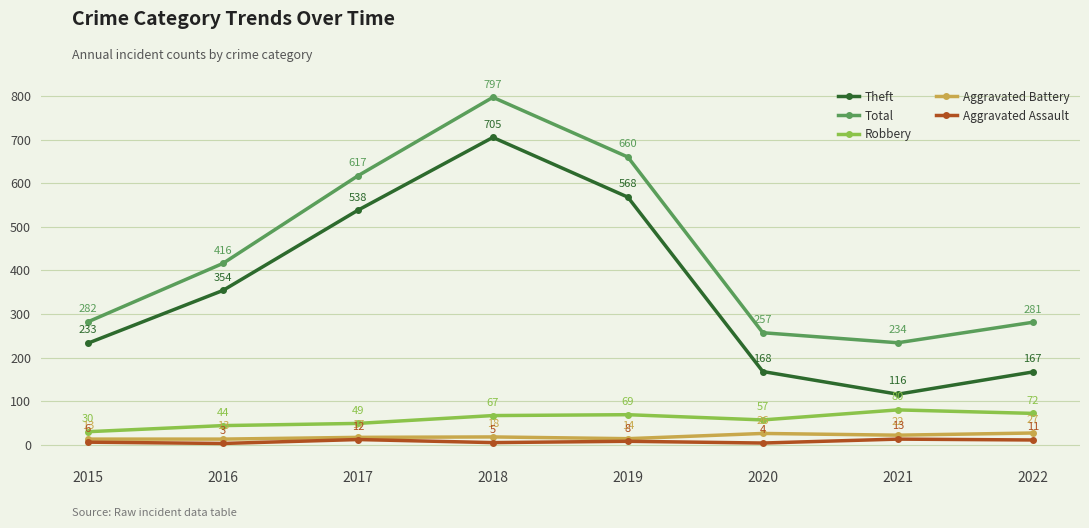

Which label corresponds to the smallest value in the chart?

2016